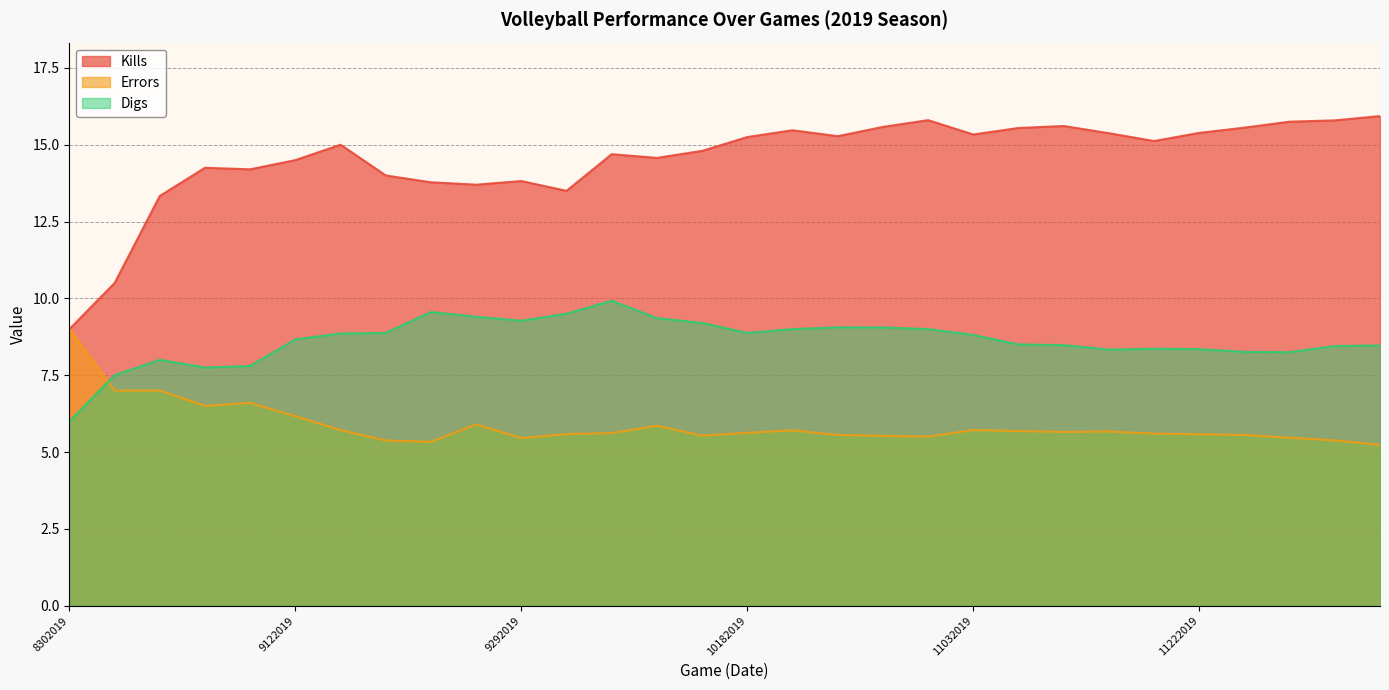

At which category is the sum across all series the highest?

11012019